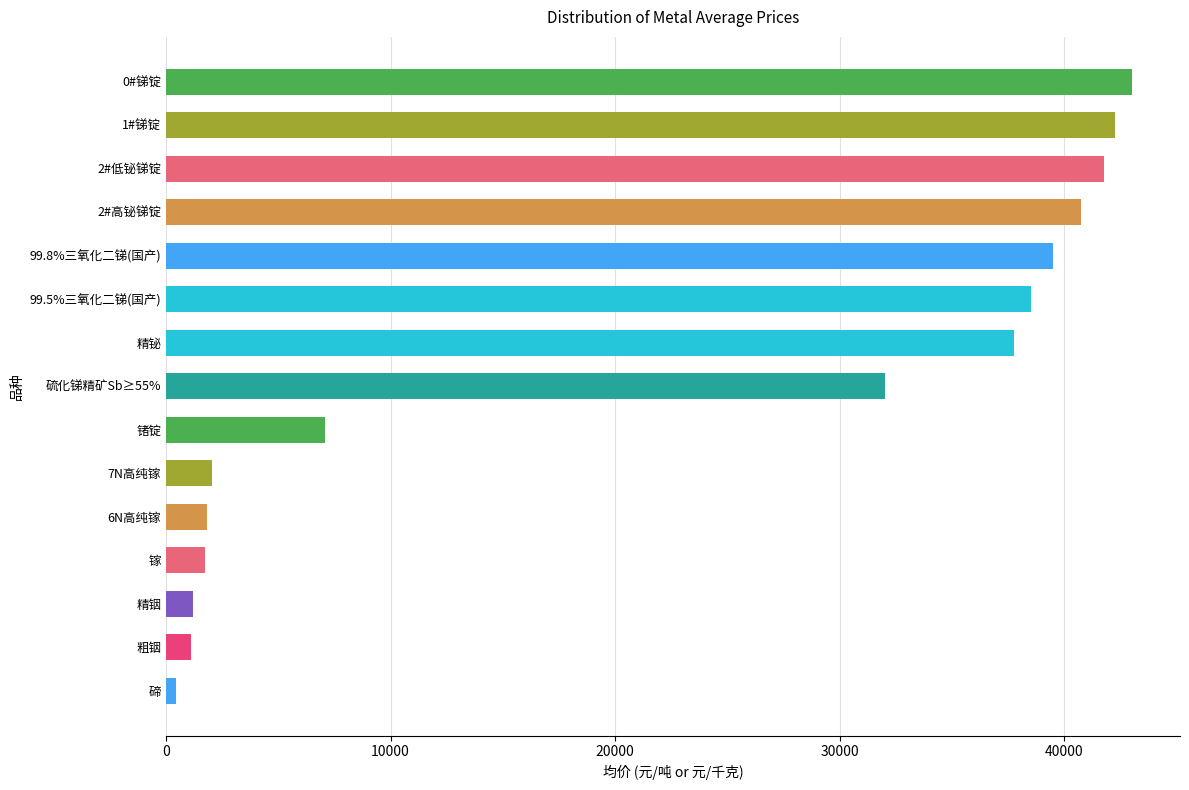

How many categories are shown in the chart?

15